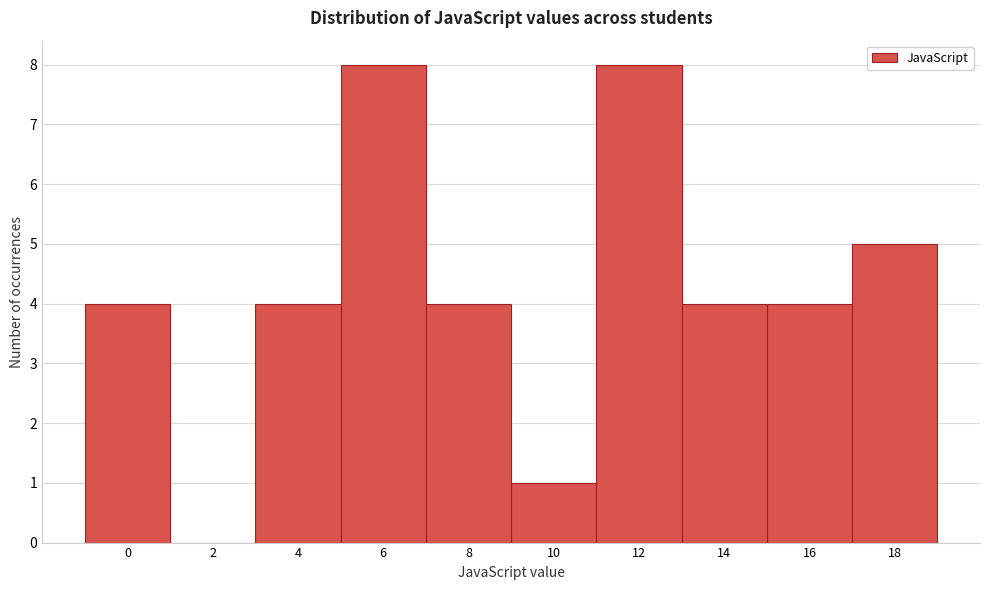

Reading left to right, transcribe all the data shown in this chart.

0=4	2=0	4=4	6=8	8=4	10=1	12=8	14=4	16=4	18=5